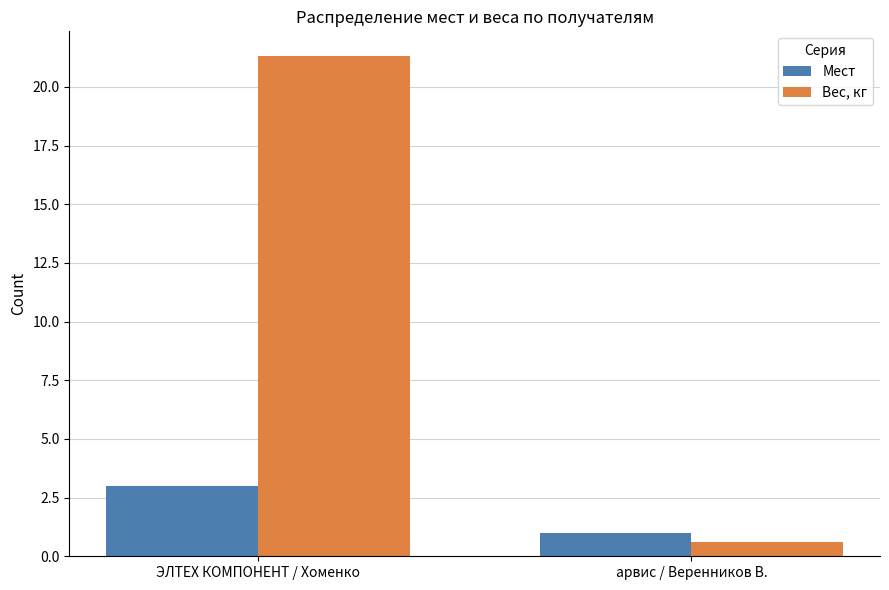

At ЭЛТЕХ КОМПОНЕНТ / Хоменко, list the series in order from smallest to largest.

Мест, Вес, кг